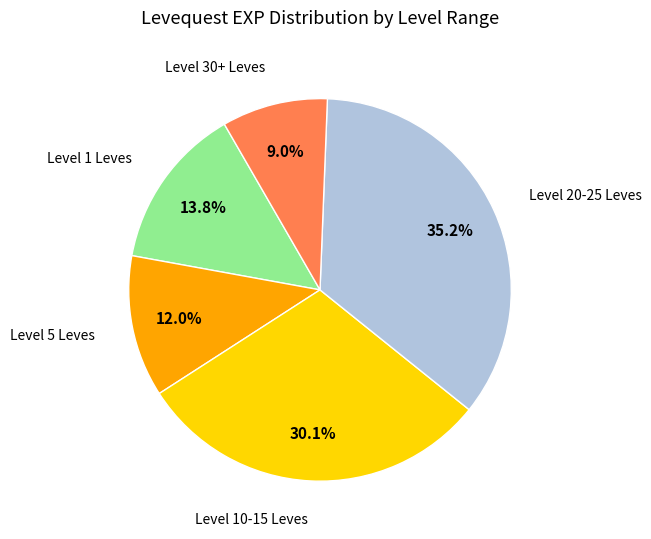

How many slices are in this pie chart?

5